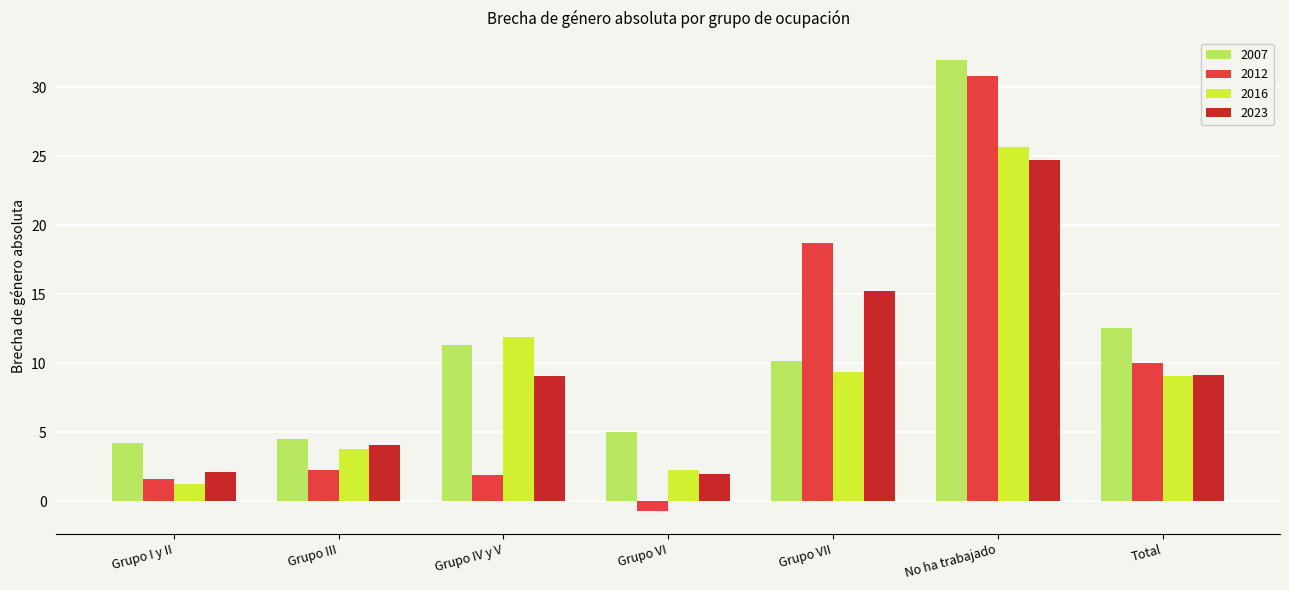

The 2023 series shows 4.1 at Grupo III. True or false?

True